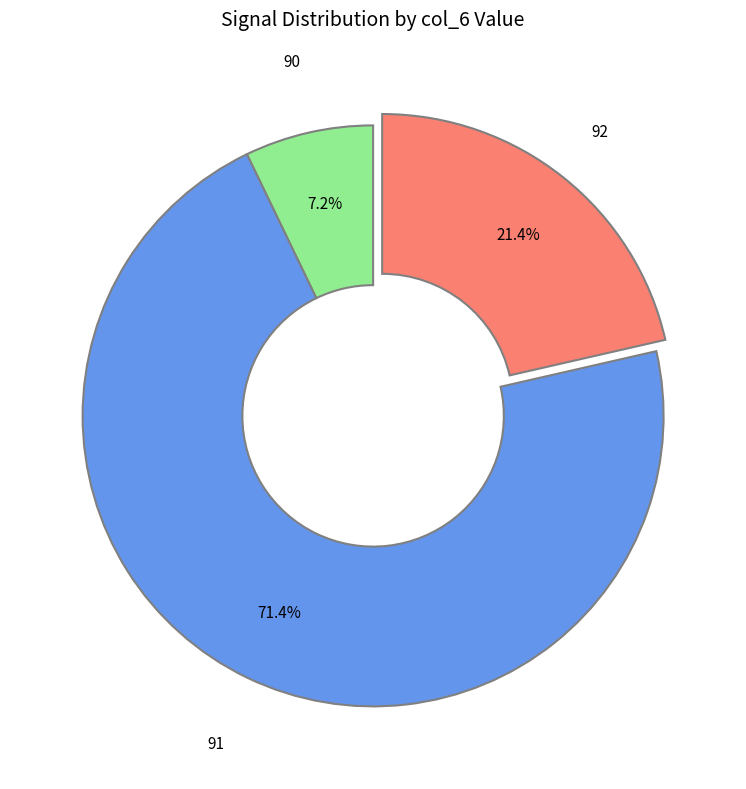

How much of the chart is everything except 90?

92.8%